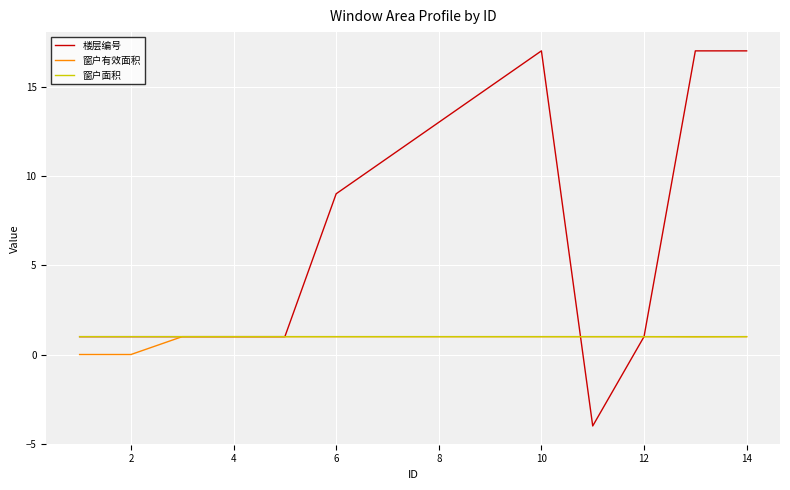

What is the smallest value displayed?

-4.0